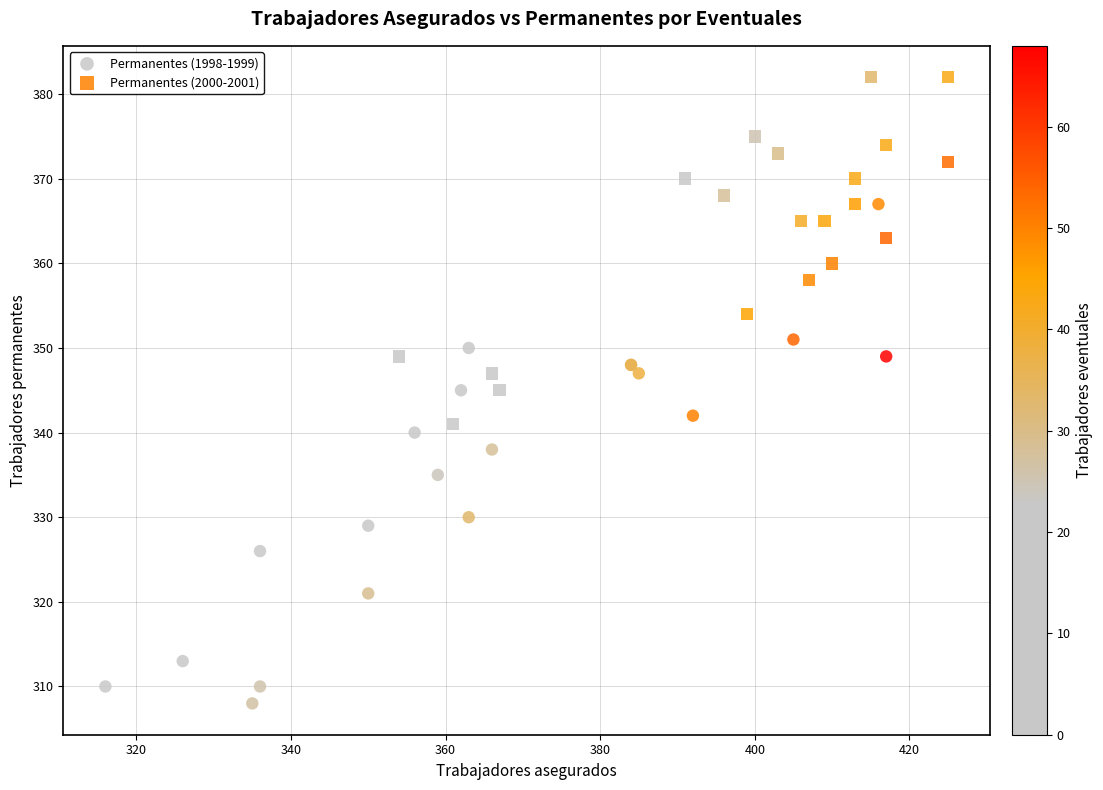

What are all the series names shown in the legend?

Permanentes (1998-1999), Permanentes (2000-2001)